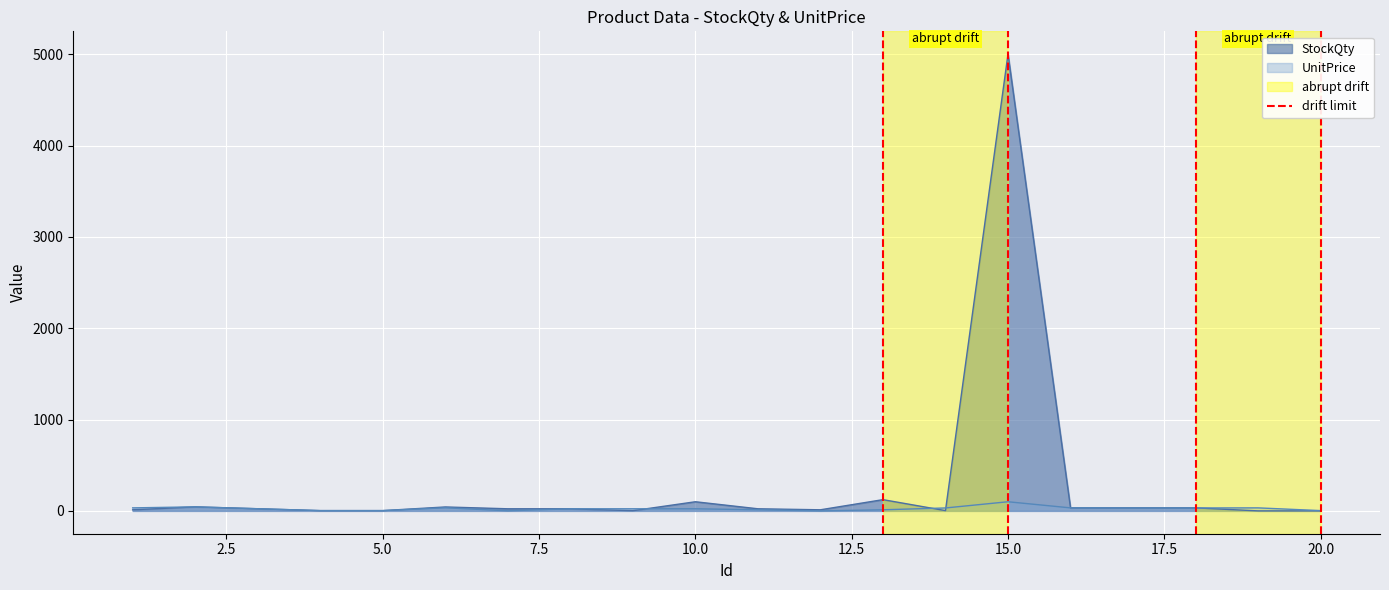

Is it true that the value at 0.0 is 1?

False